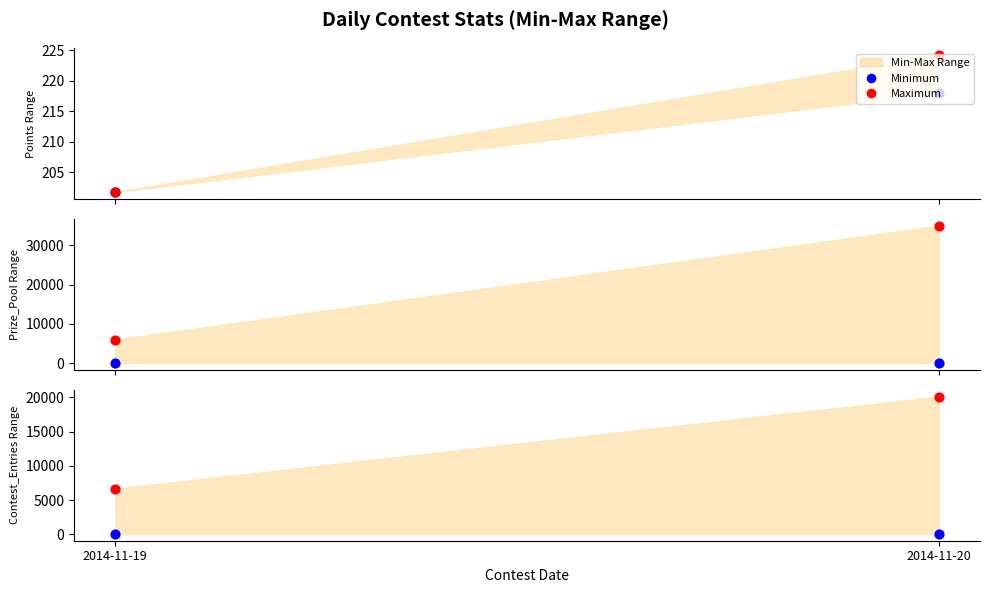

At which category is the sum across all series the highest?

2014-11-20